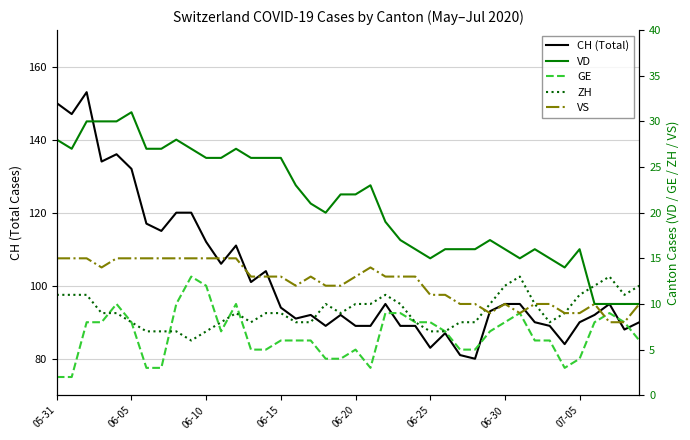

What are all the series names shown in the legend?

CH (Total), VD, GE, ZH, VS